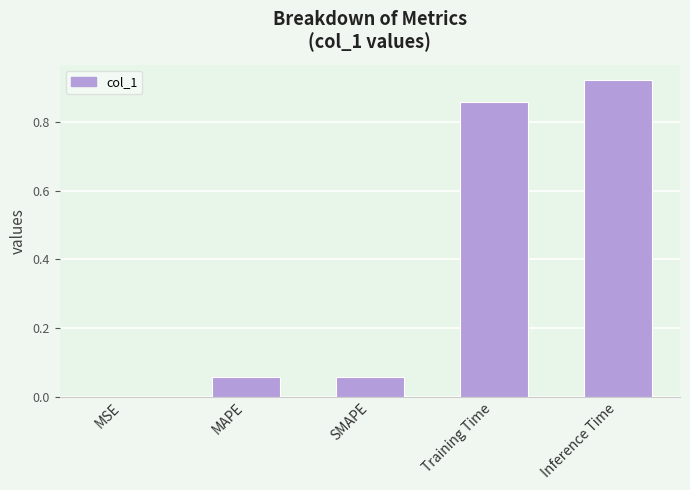

At which category does the chart reach its peak across all series?

Inference Time